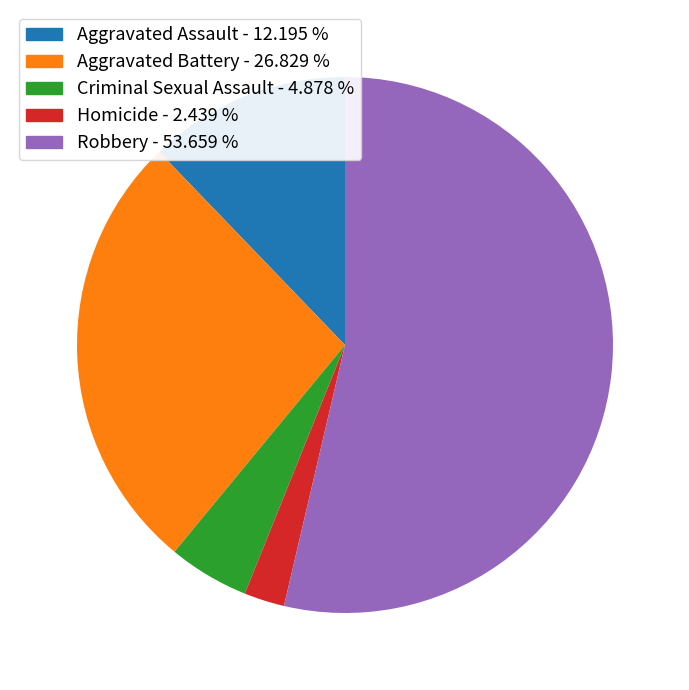

Do Aggravated Assault - 12.195 % and Robbery - 53.659 % together represent more than half of the pie?

Yes